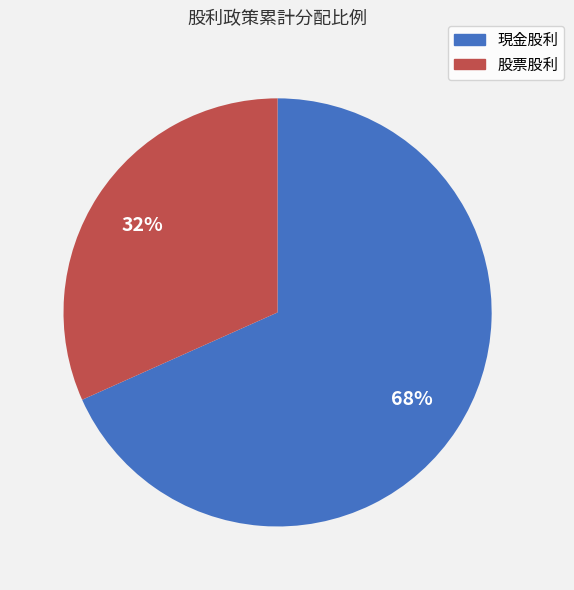

To the nearest percent, what percentage of the pie is 現金股利?

68%